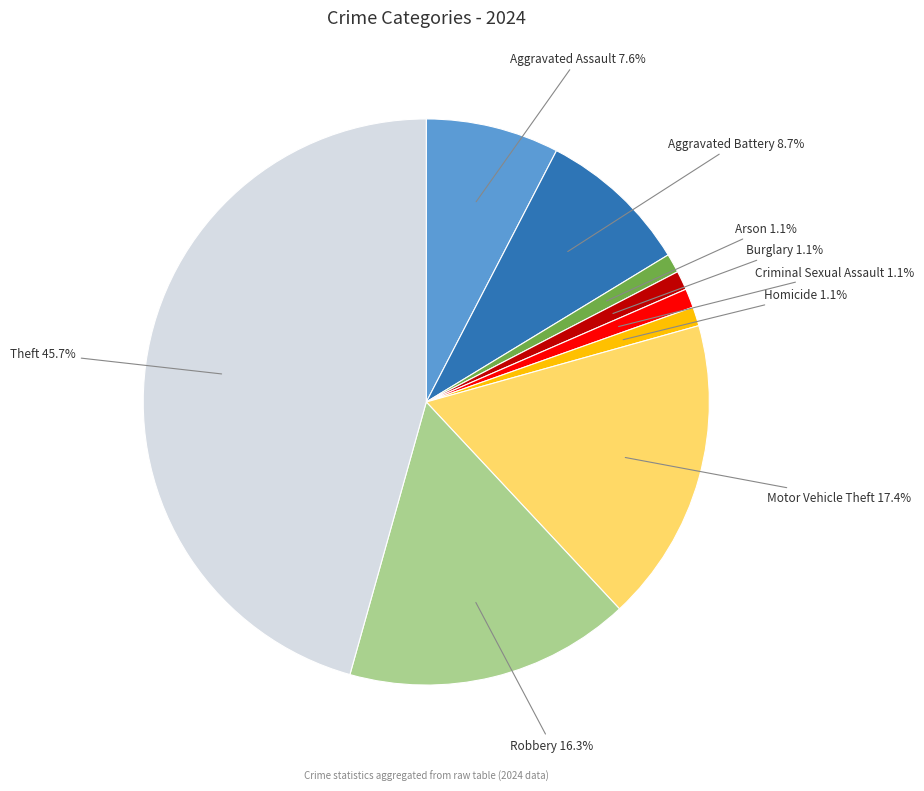

What is the largest slice in the pie chart?

Theft